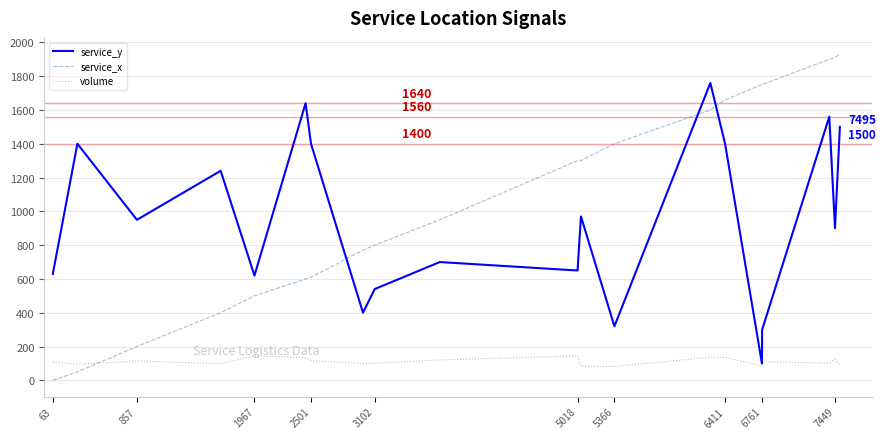

Which series has the widest spread of values?

service_x